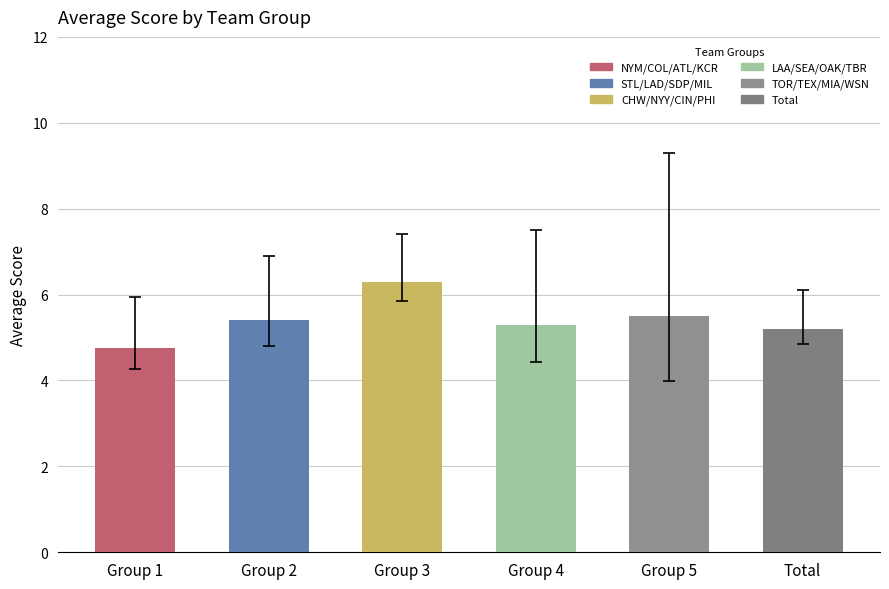

Reading right to left, list all the values displayed in this chart.

Total=5.2	Group 5=5.5	Group 4=5.3	Group 3=6.3	Group 2=5.4	Group 1=4.8